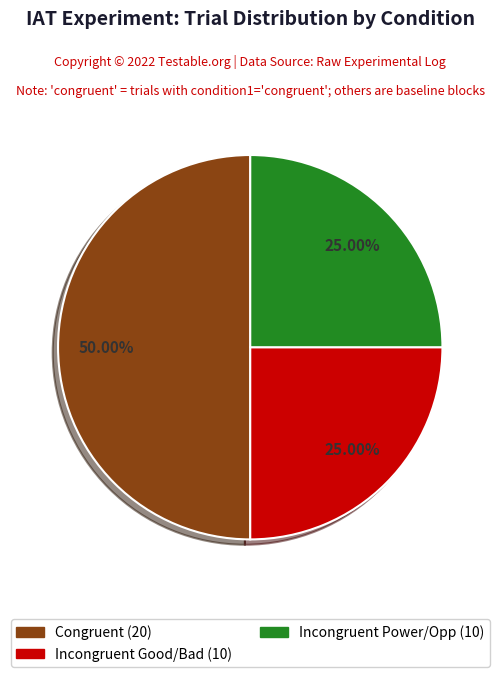

To the nearest percent, what is the average slice percentage?

33%